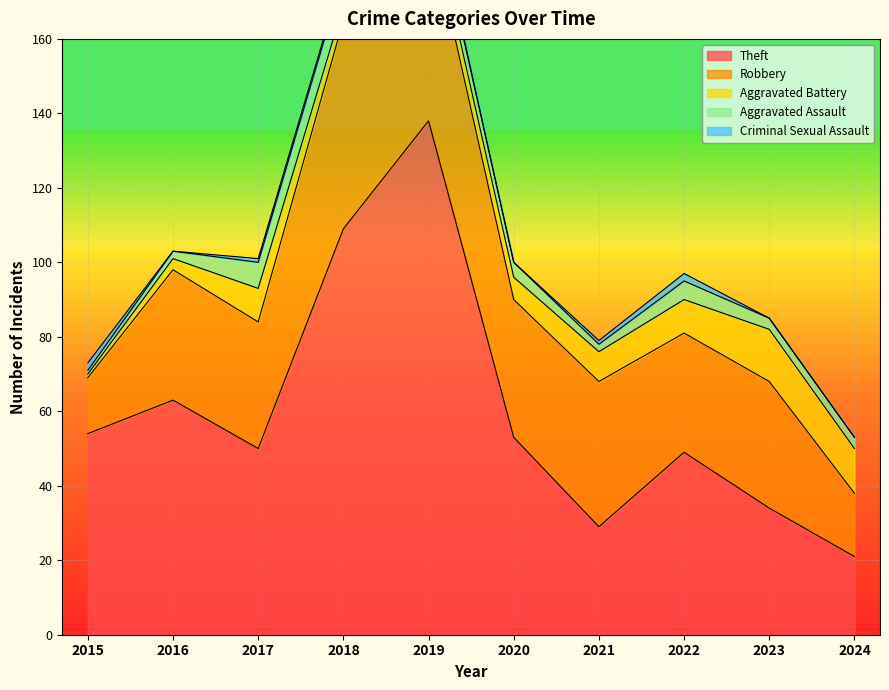

What is the sum of all Criminal Sexual Assault values?

8